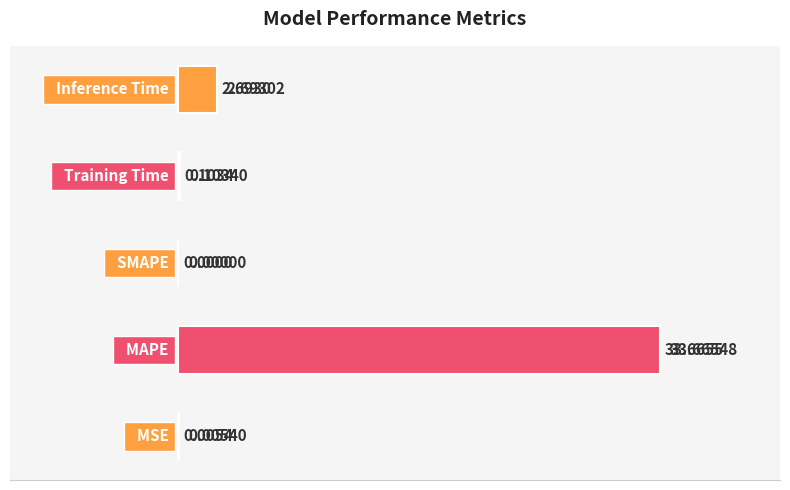

Are the bars grouped side by side (vs. stacked)?

No